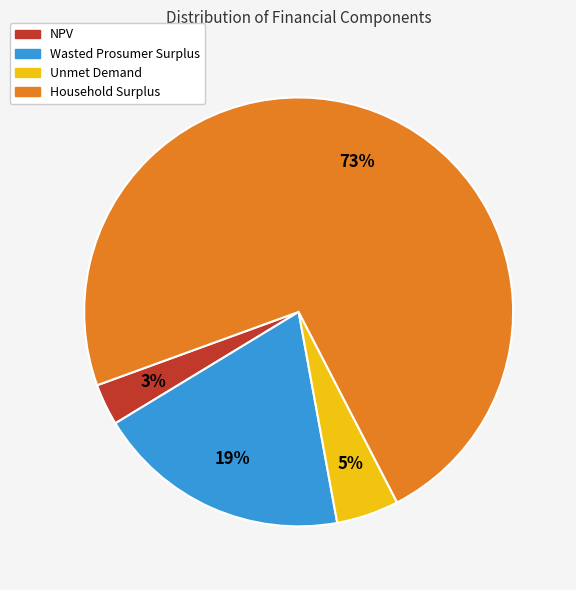

Rank the categories by value from highest to lowest.

Household Surplus, Wasted Prosumer Surplus, Unmet Demand, NPV